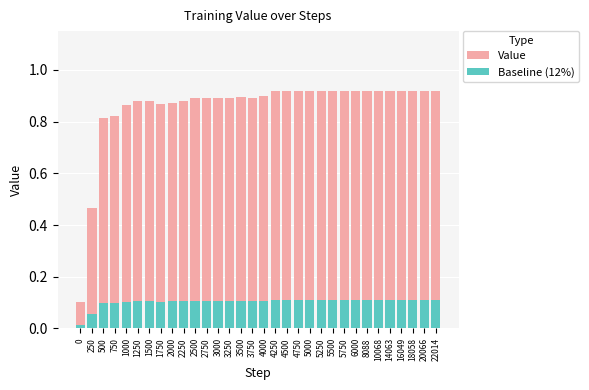

How many data points does each series have?

32